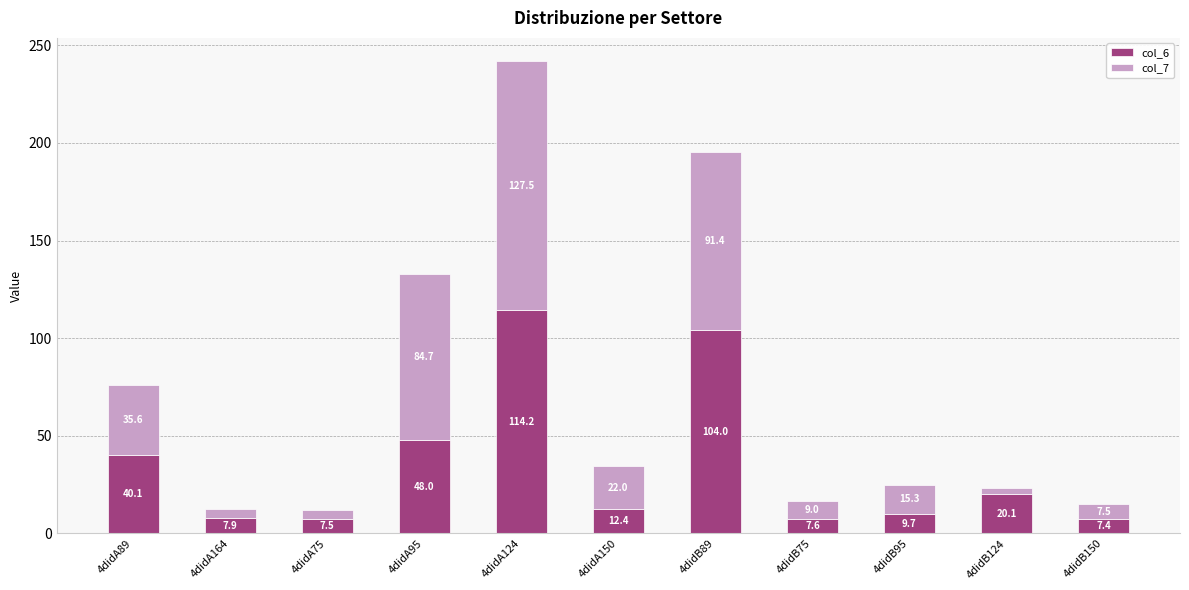

At which category is the sum across all series the highest?

4didA124